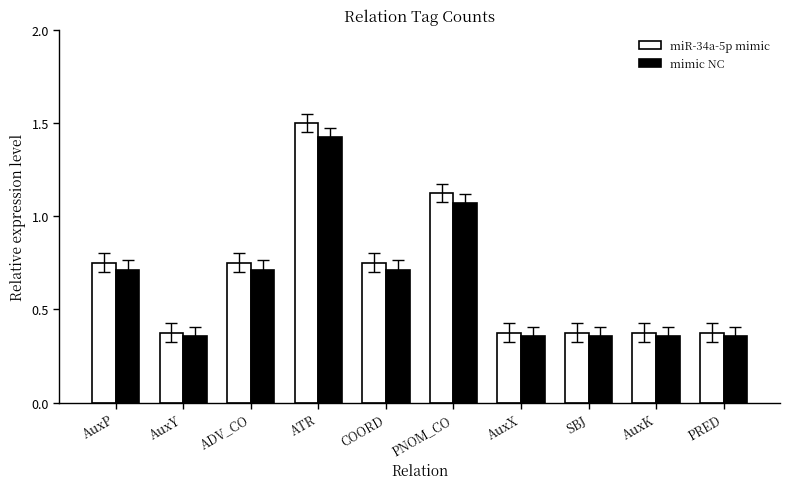

The value of mimic NC at PNOM_CO is 0.2. True or false?

False